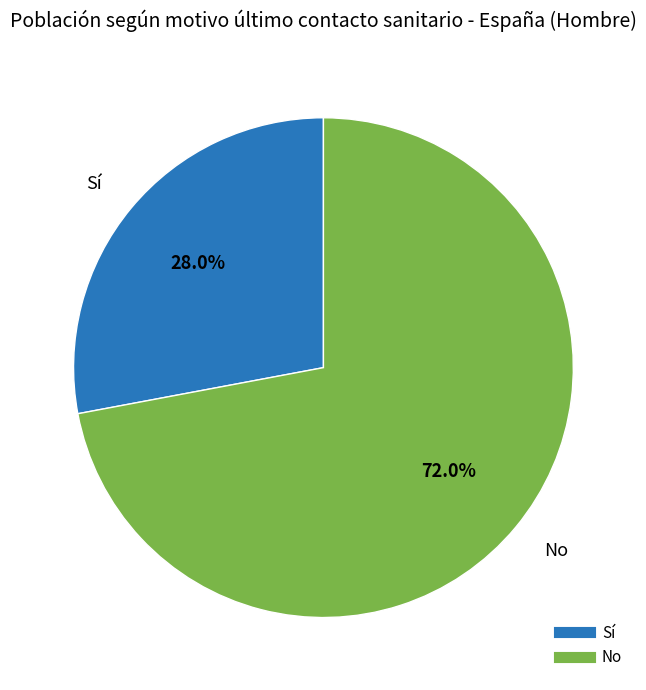

What is the majority slice?

No